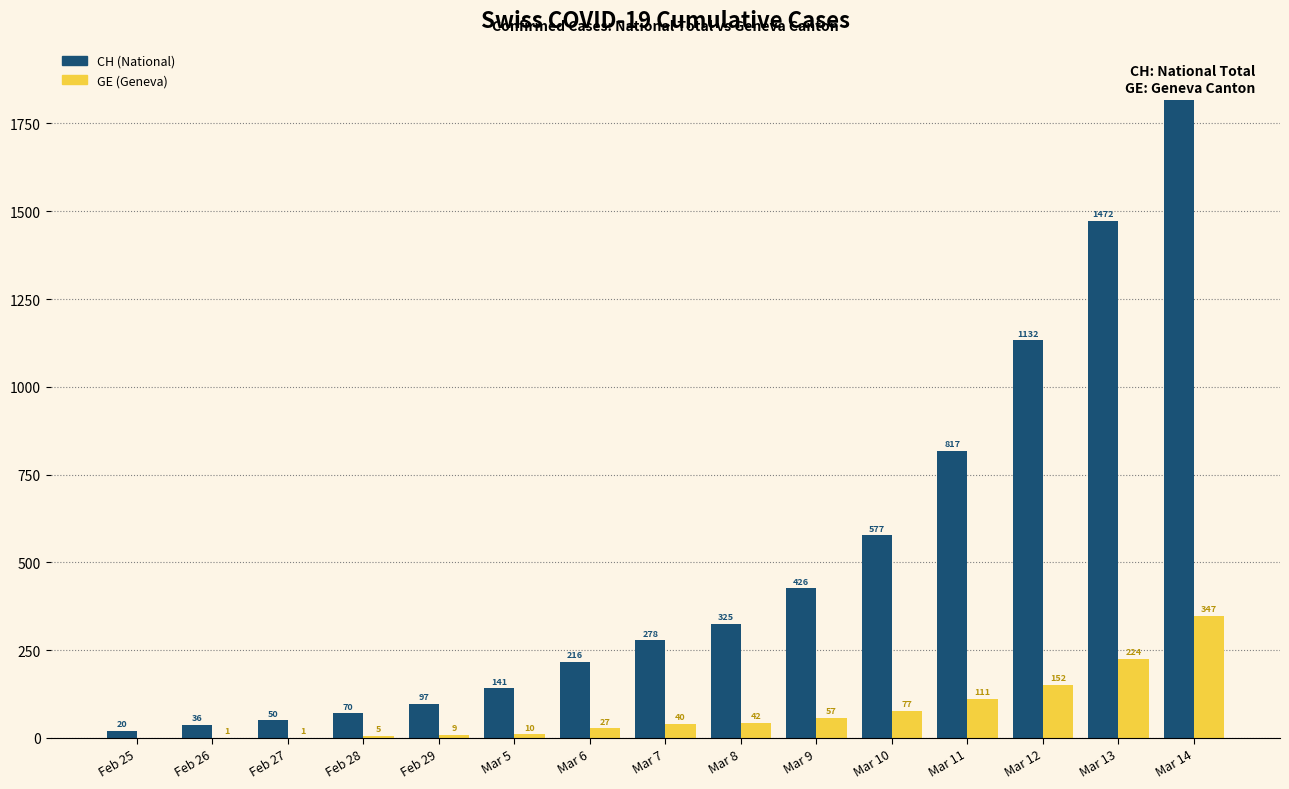

What is the label of the 9th bar from the right?

Mar 6